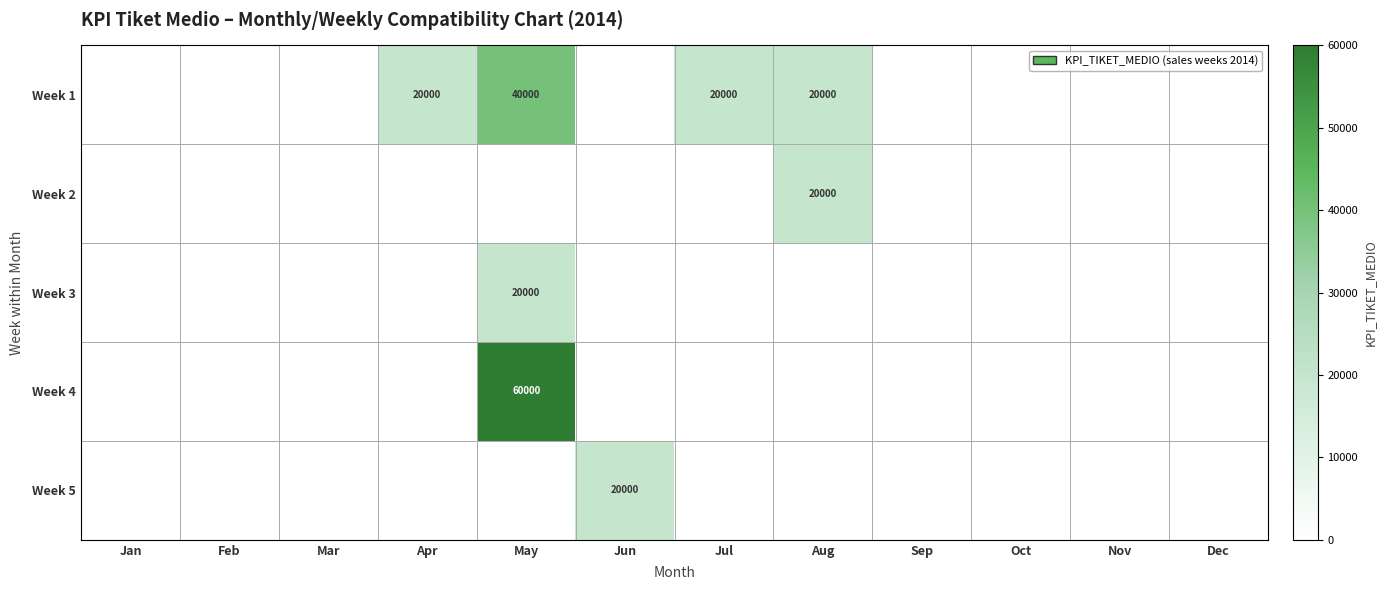

The Week 1 series shows 20000 at Apr. True or false?

True